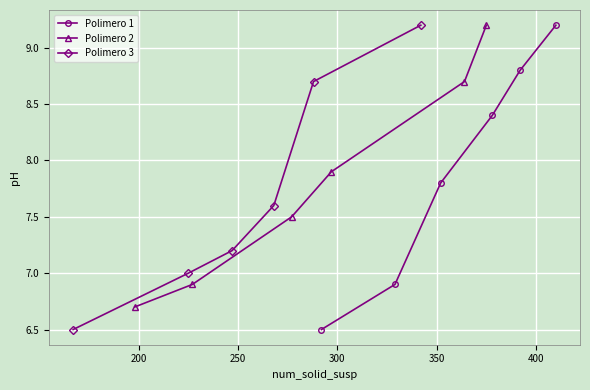

True or false: Polimero 1 has more than 1 interior local peaks.

False